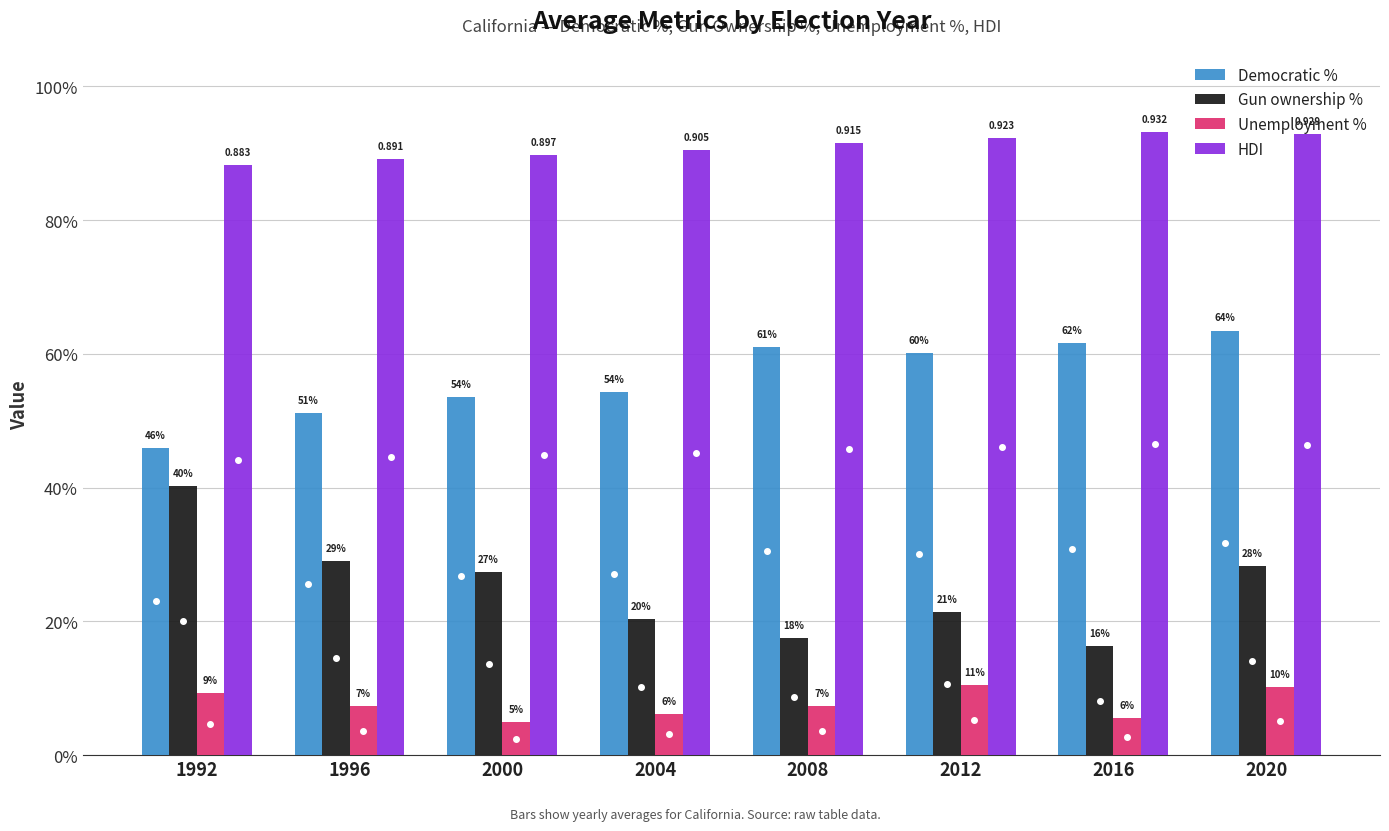

What is the approximate value of Democratic % at 2008?

0.6